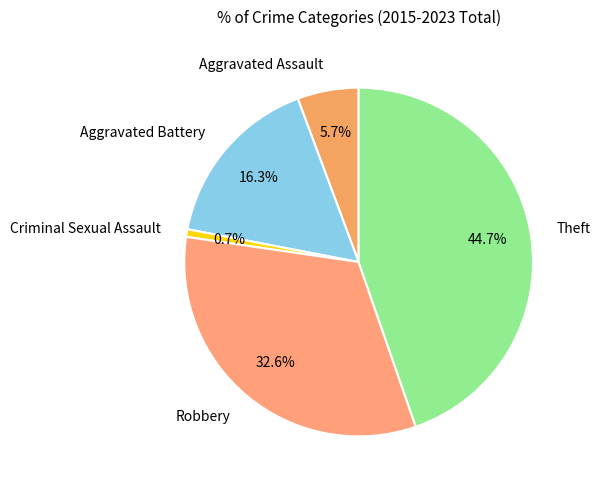

Is the sum of Robbery and Aggravated Assault greater than half?

No